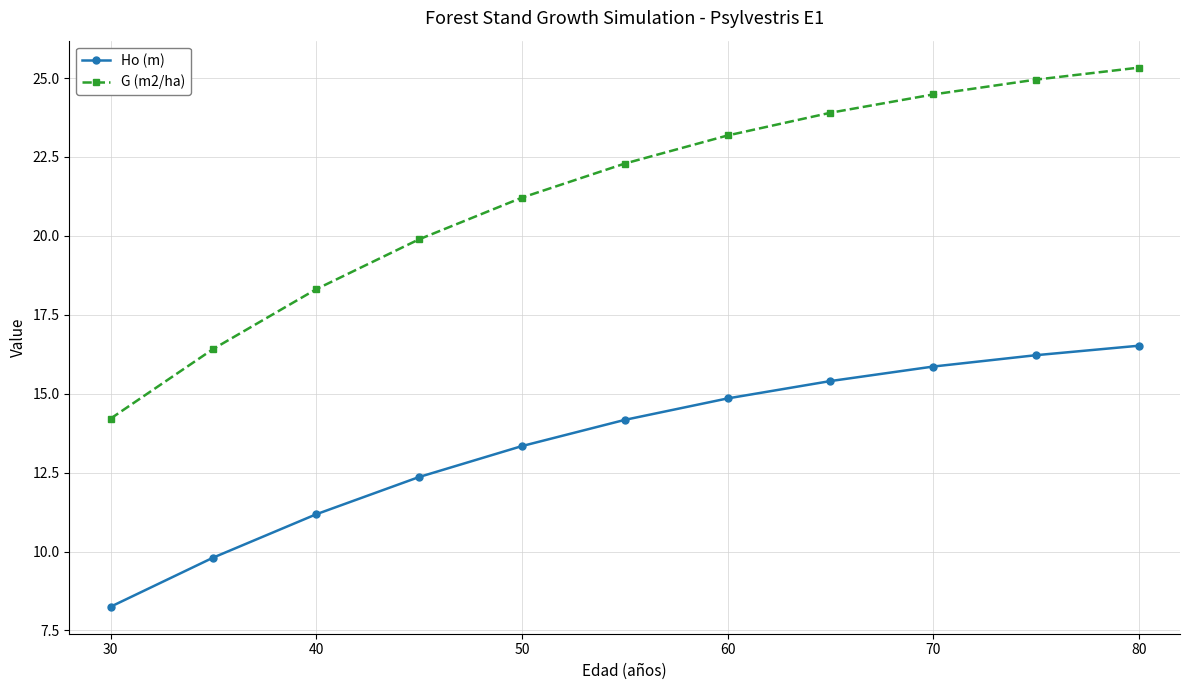

What is the value of the G (m2/ha) point at the 4th from the left?

19.9